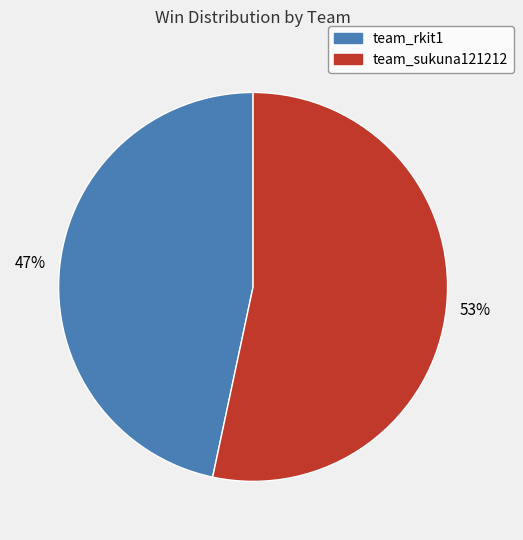

The team_rkit1 slice represents 47% of the pie. True or false?

True